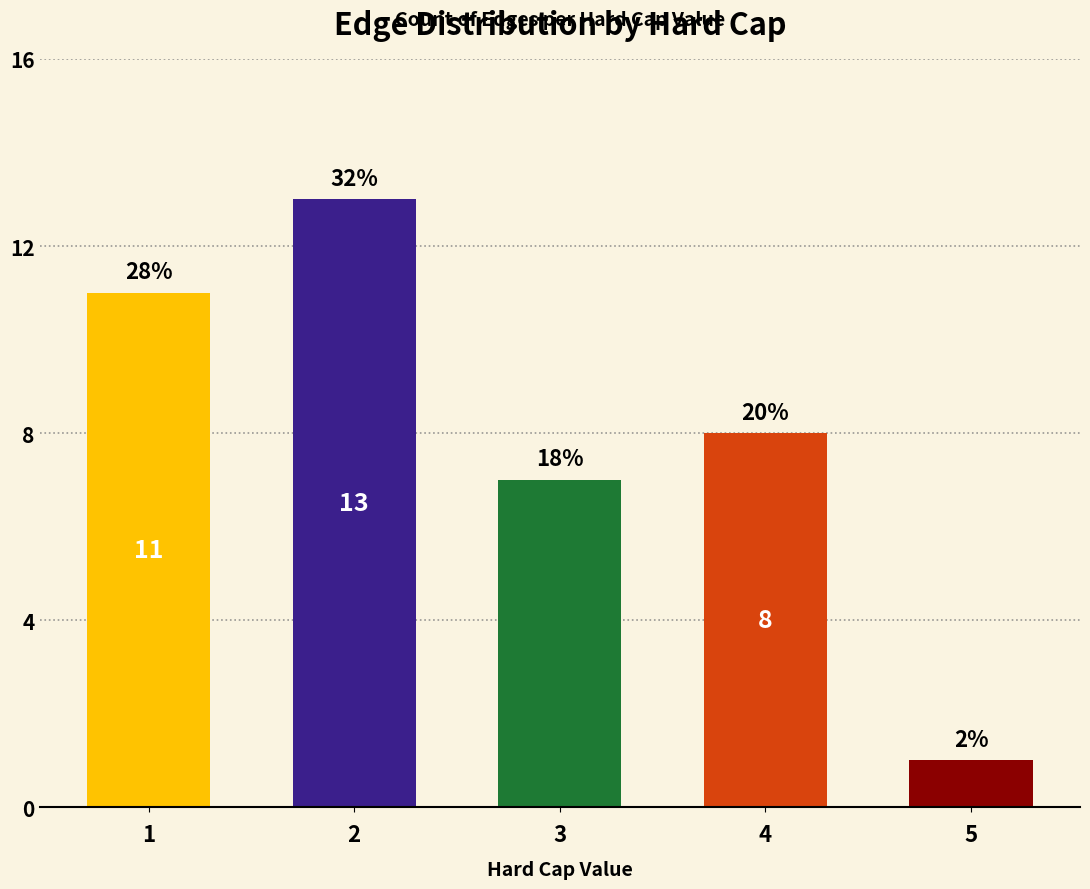

Are the bars horizontal?

No